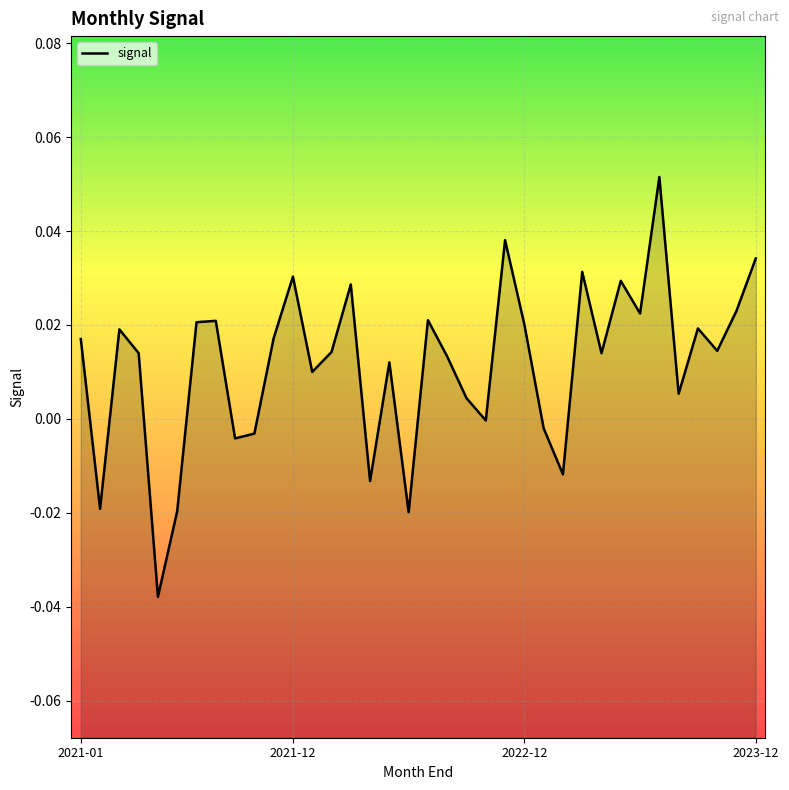

How many distinct data groups are displayed?

1